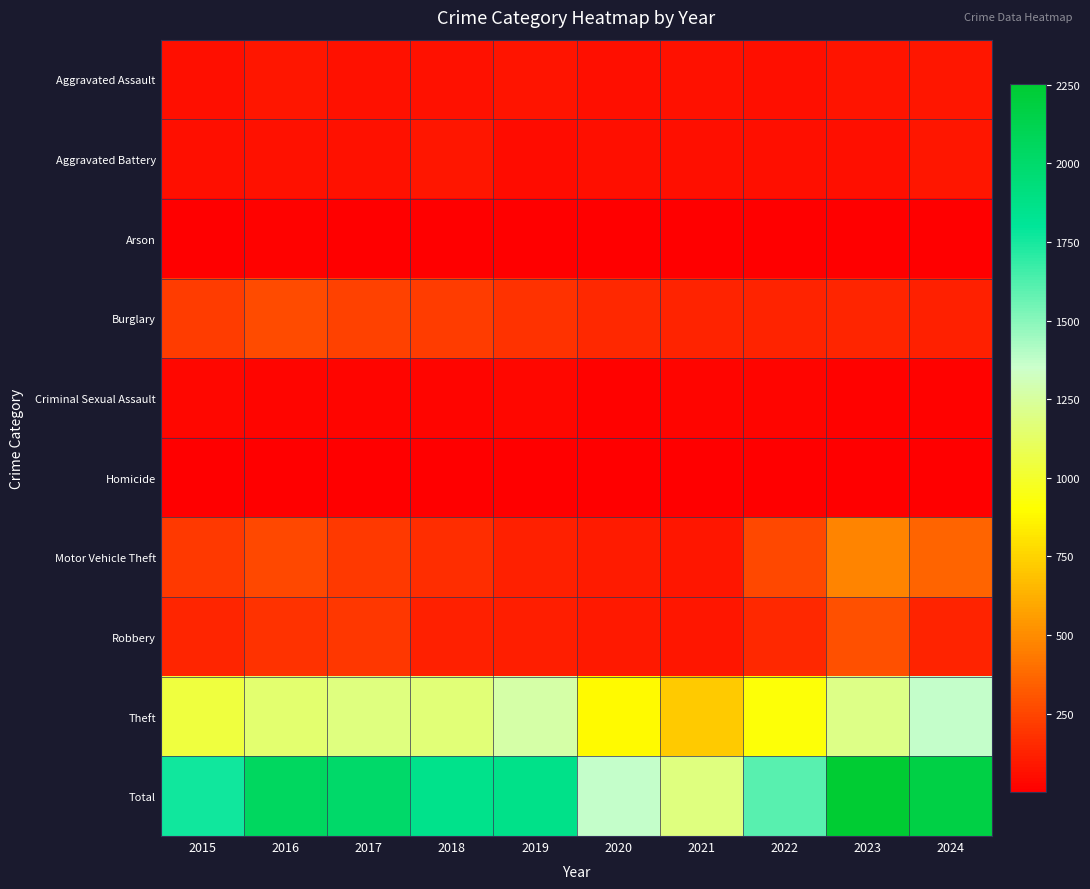

Between 2018 and 2023, which series saw the biggest shift?

Total